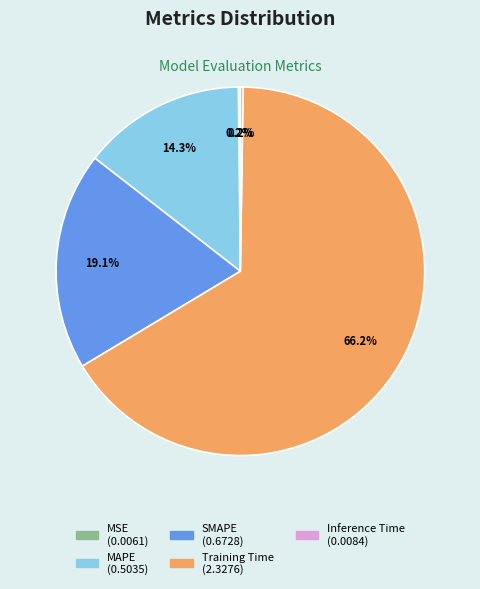

Which category has the biggest portion of the pie?

Training Time